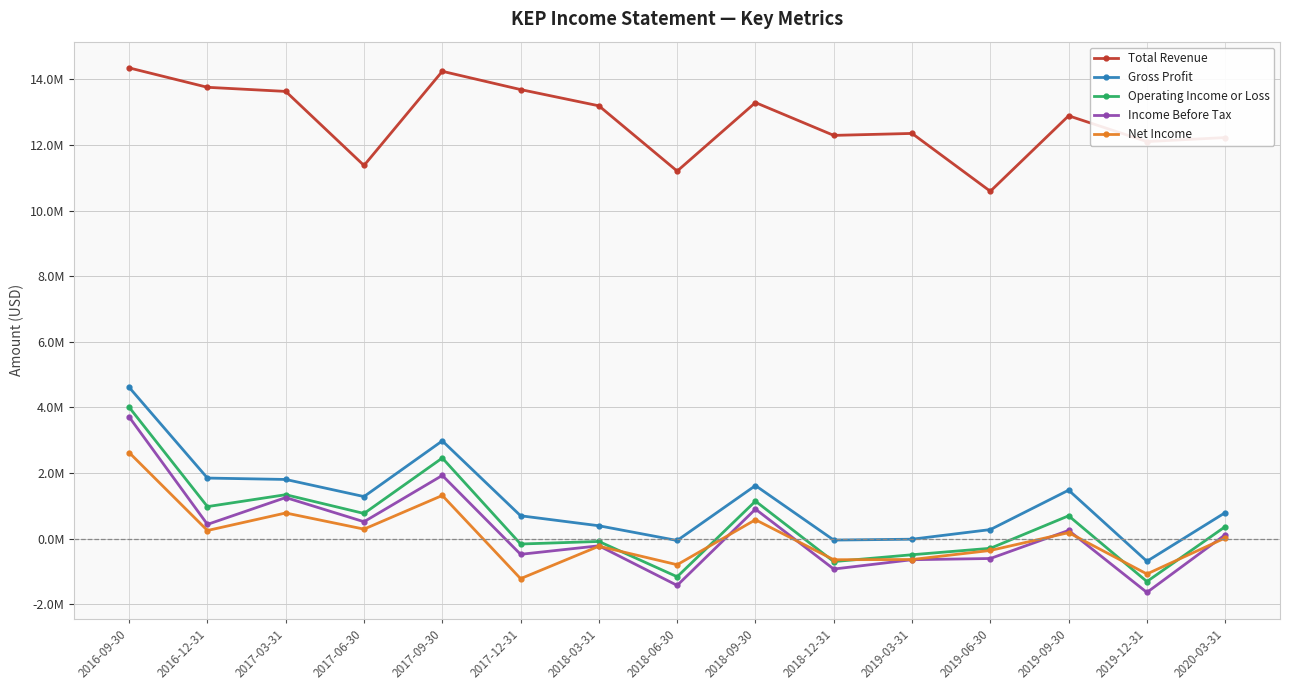

True or false: Net Income has more than 1 interior local peaks.

True